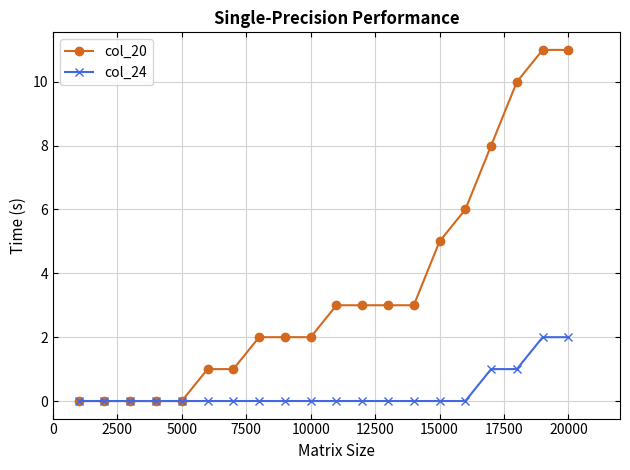

Rank the series by their average value, from lowest to highest.

col_24, col_20